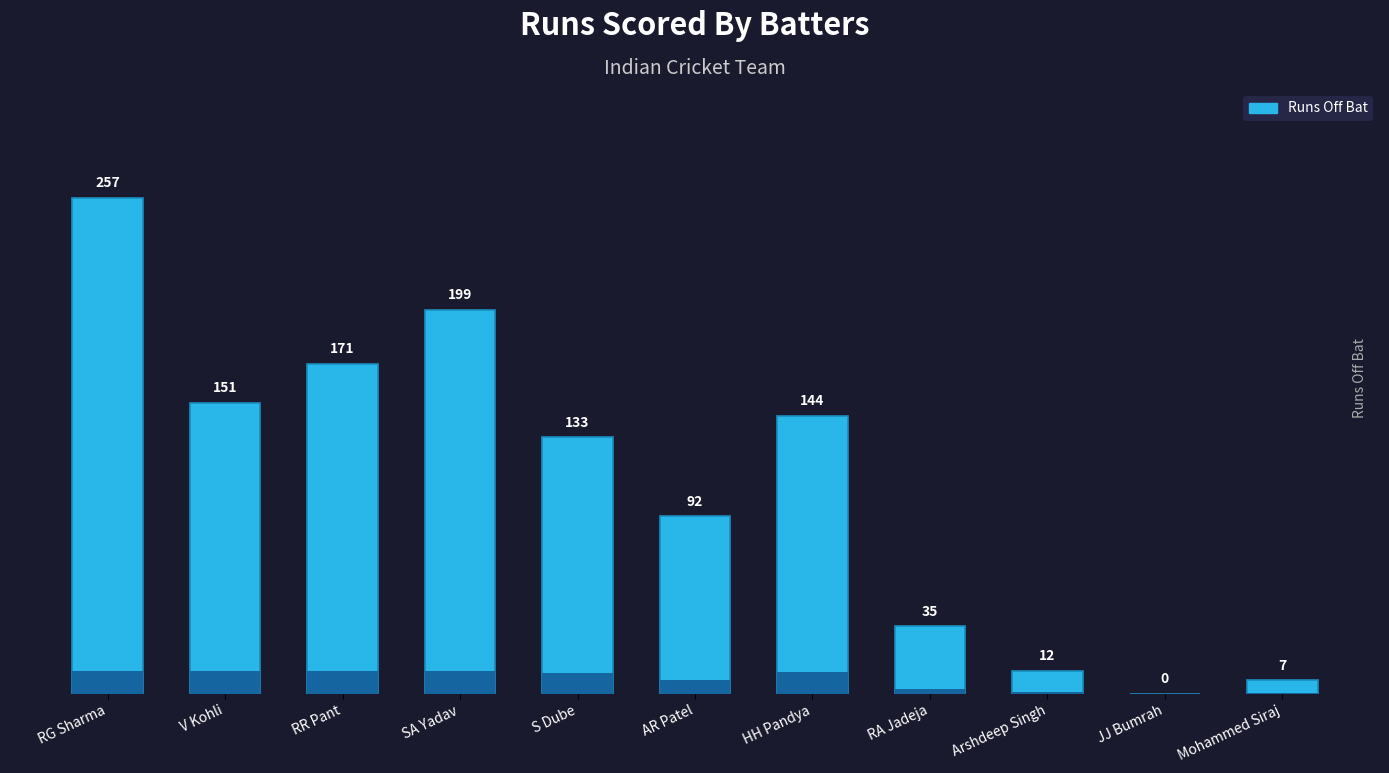

What is the label of the 3rd bar from the right?

Arshdeep Singh